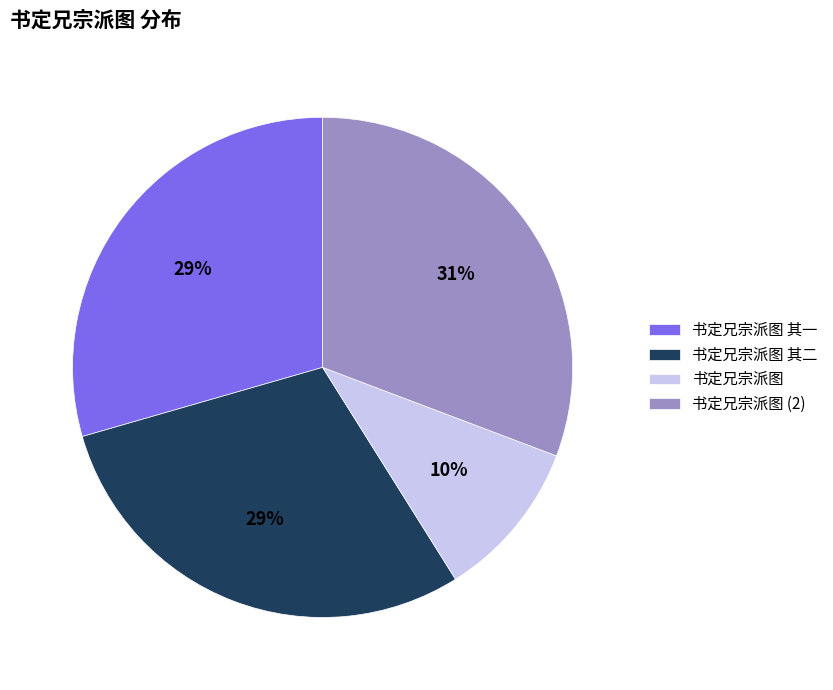

The 书定兄宗派图 slice represents 10% of the pie. True or false?

True